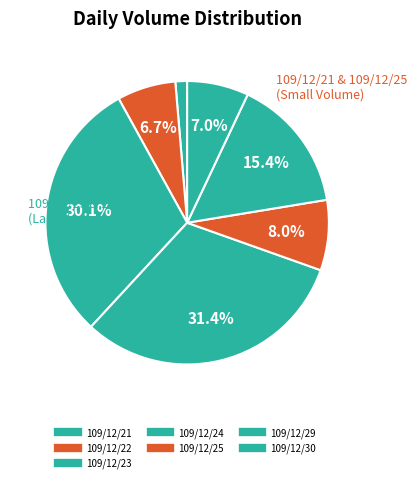

Which has a higher value, 109/12/21 or 109/12/23?

109/12/23